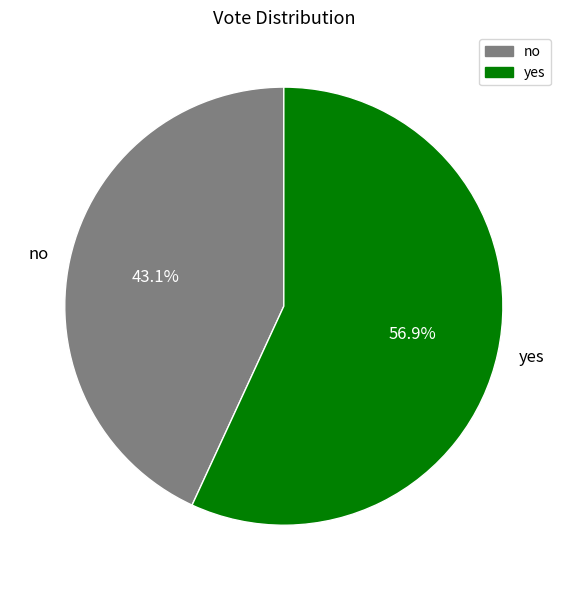

Count the number of slices in the pie.

2